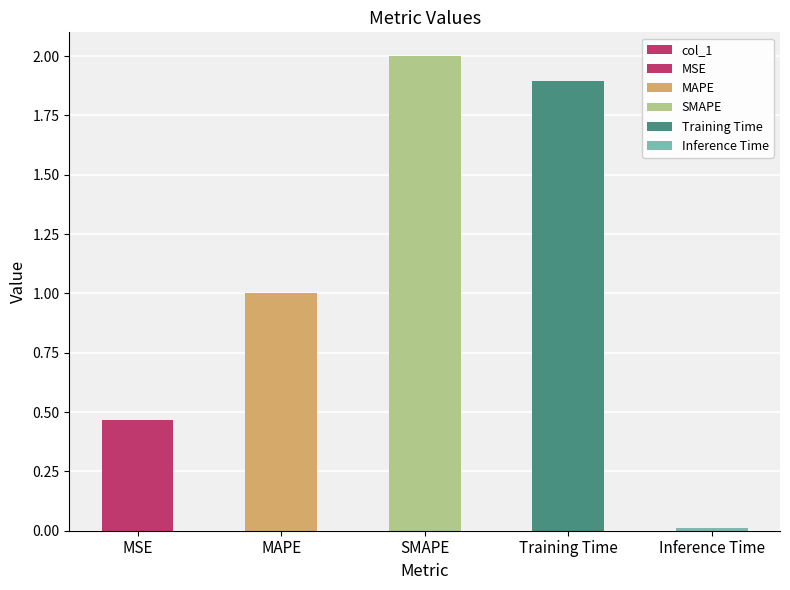

Rank the categories by value from lowest to highest.

Inference Time, MSE, MAPE, Training Time, SMAPE